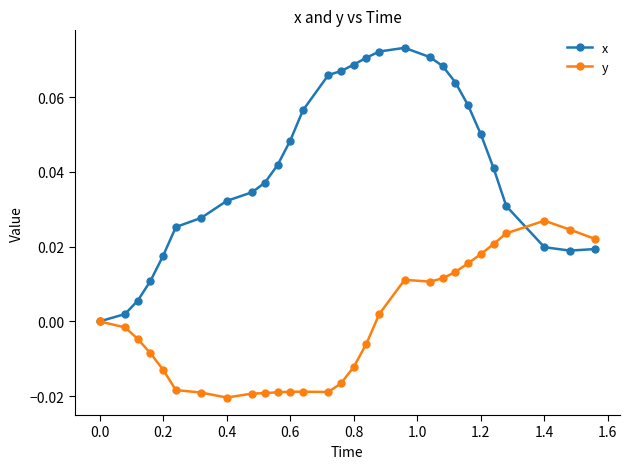

Which series has the largest total across all categories?

x